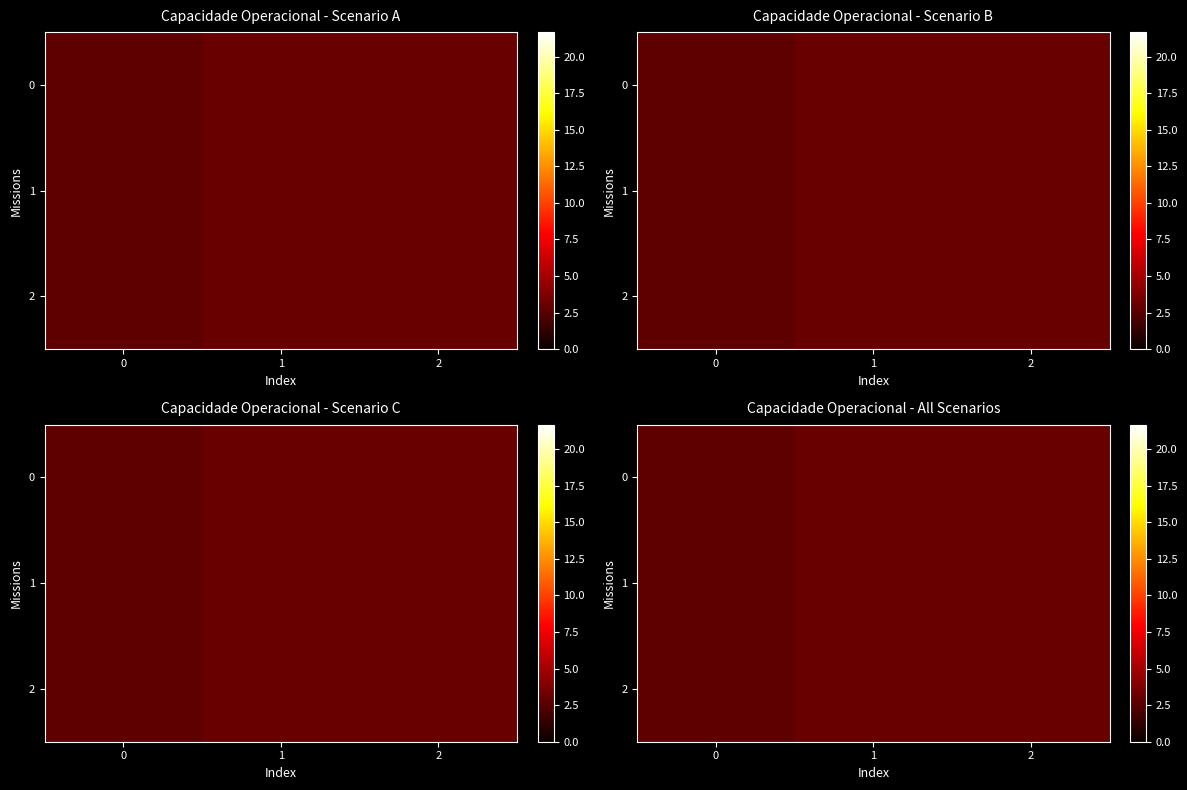

Is the value of 2 at 0 greater than the value of 0 at 1?

No